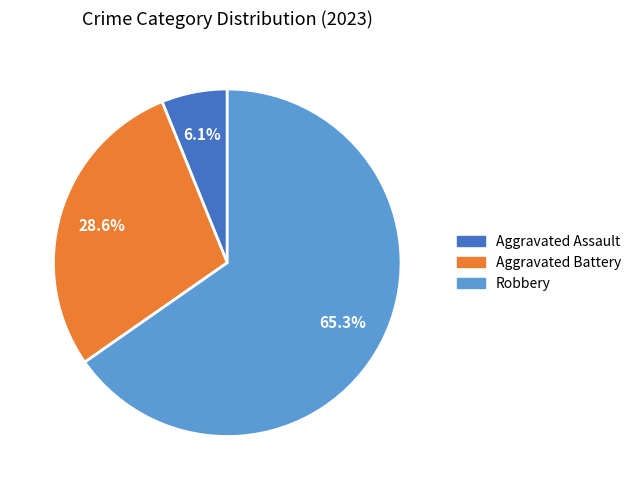

Does any single category account for the majority?

Yes